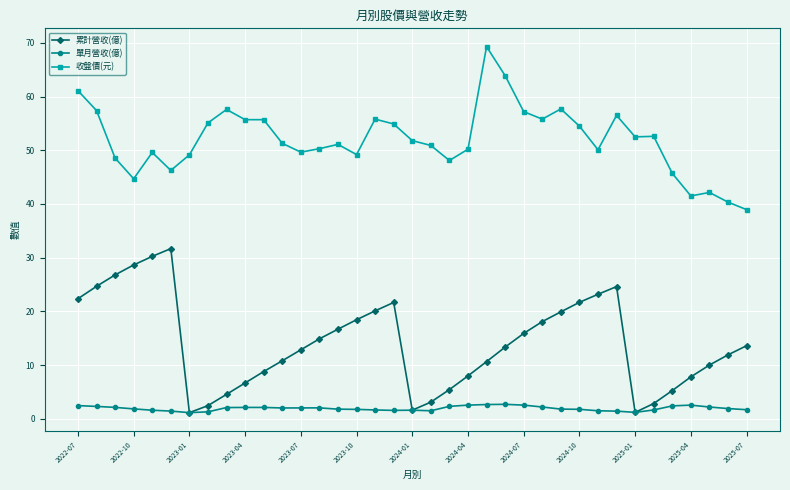

What is the maximum value shown in the chart?

69.3